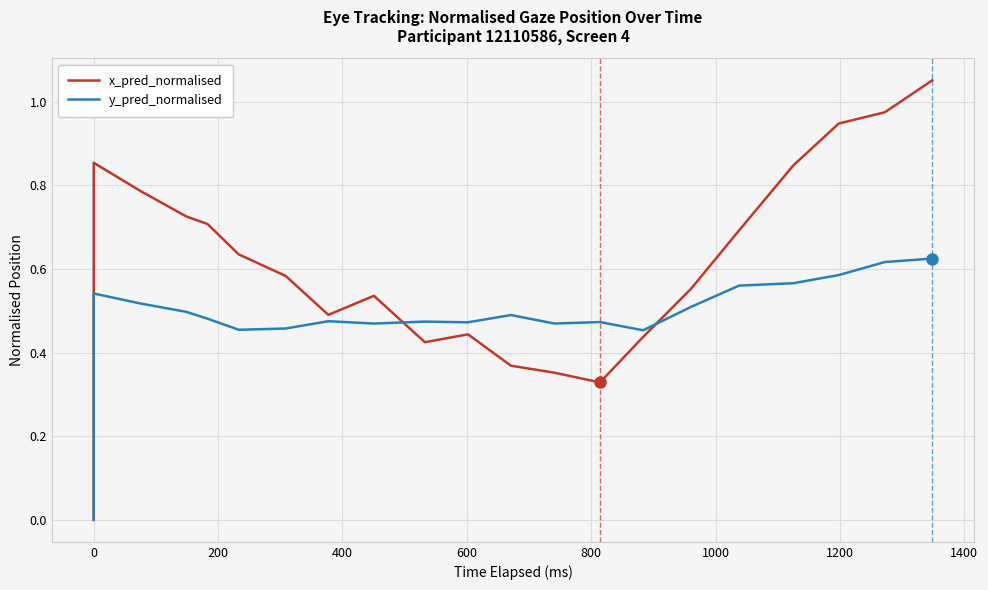

At how many categories does at least one series exceed 0?

20